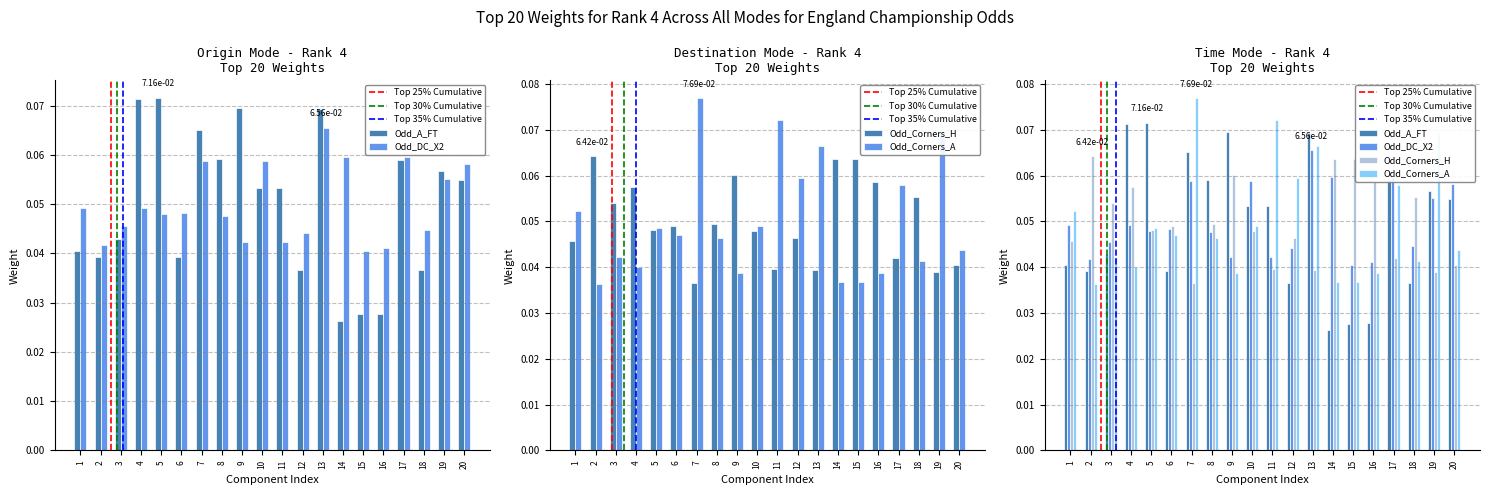

List the series in order of their peak value, highest first.

Odd_Corners_A, Odd_A_FT, Odd_DC_X2, Odd_Corners_H